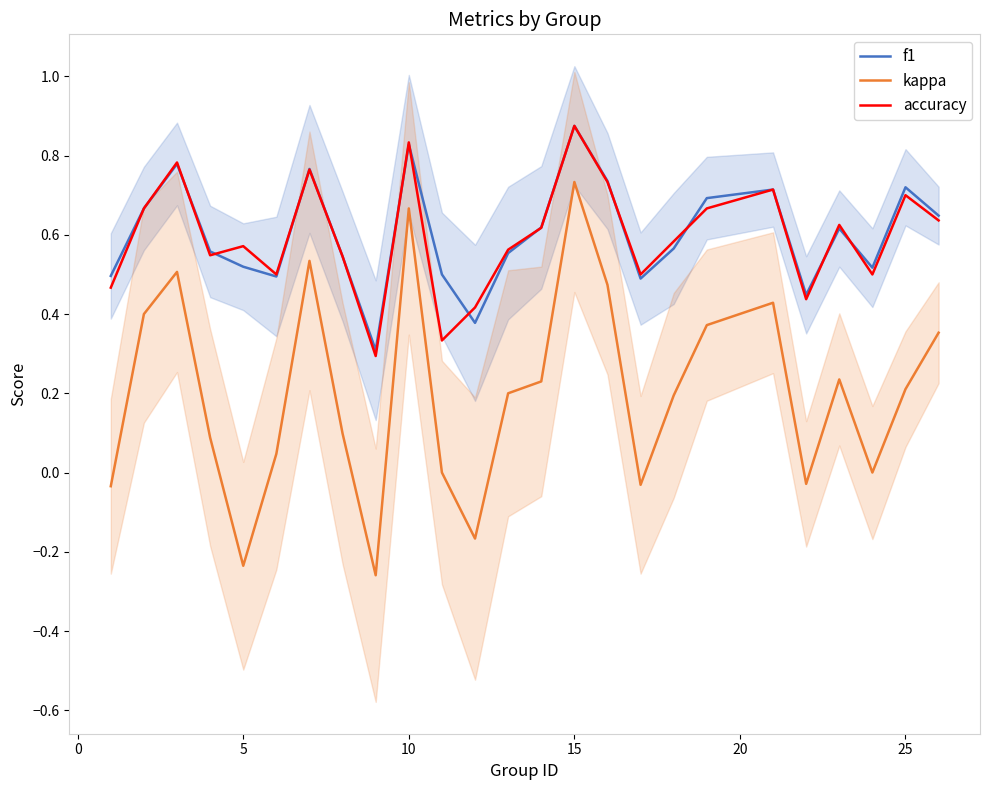

Which category has the highest value in the accuracy series?

15